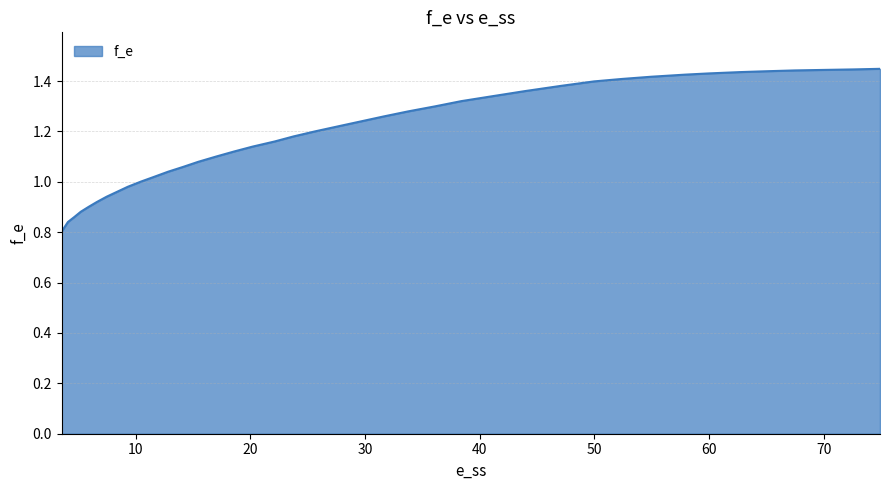

How many lines are shown in the chart?

1